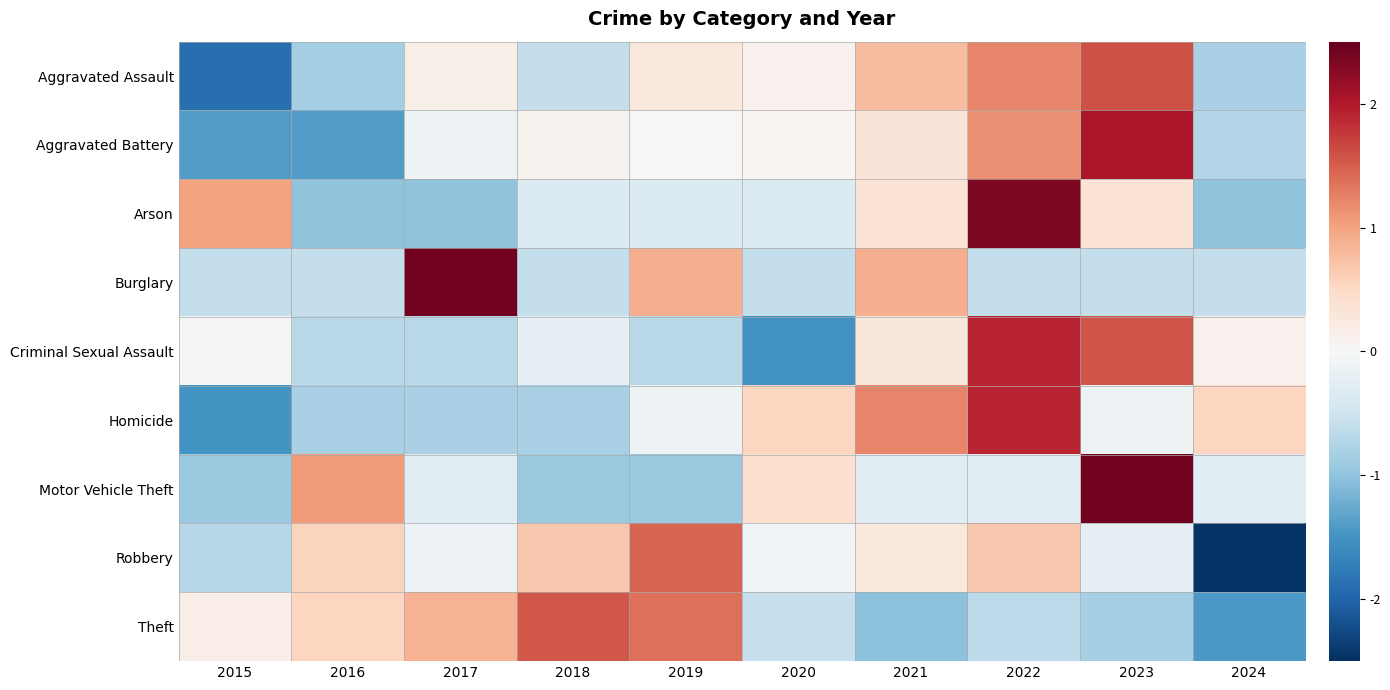

Between 2024 and 2016, which is larger?

2024